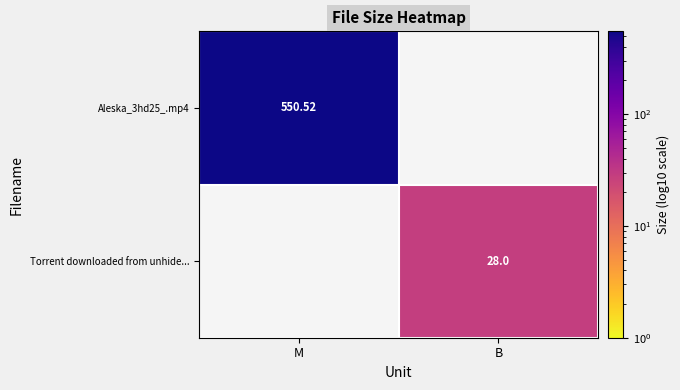

True or false: Aleska_3hd25_.mp4 has a value of 0.0 at B.

True